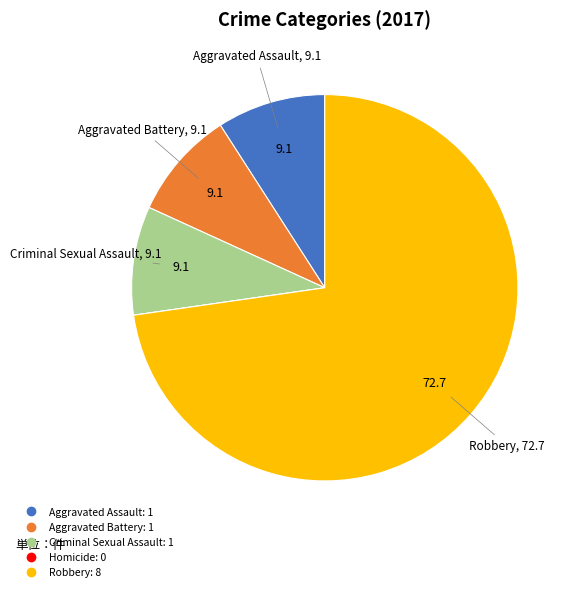

Between Robbery and Aggravated Battery, which is larger?

Robbery